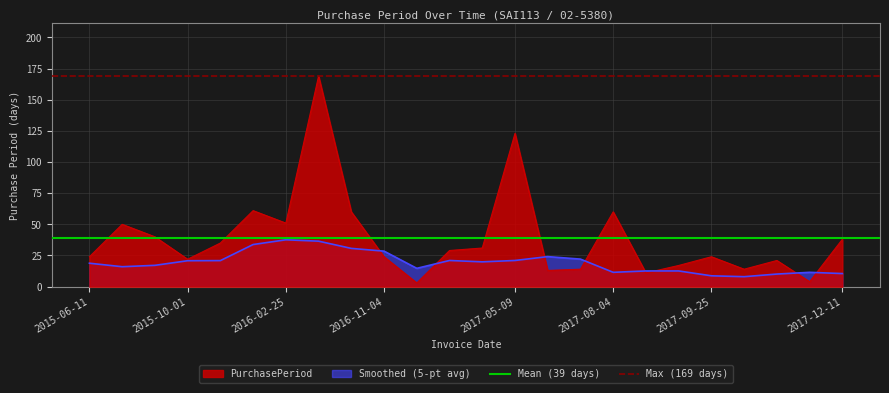

Is it true that PurchasePeriod equals 4.8 at 2017-09-25?

False